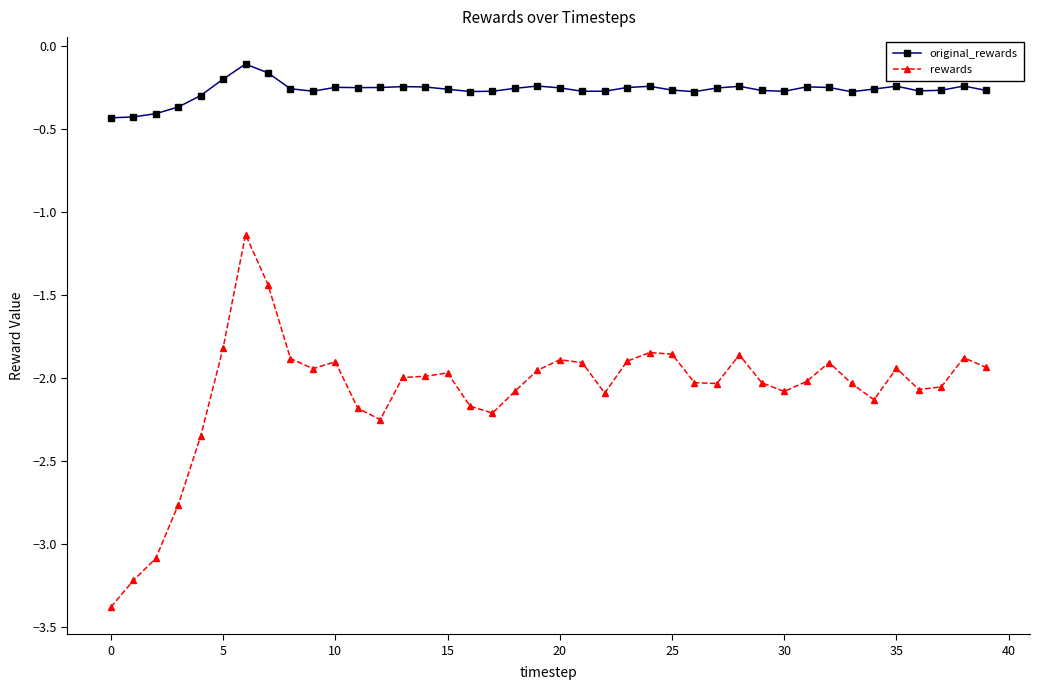

How many lines are shown in the chart?

2